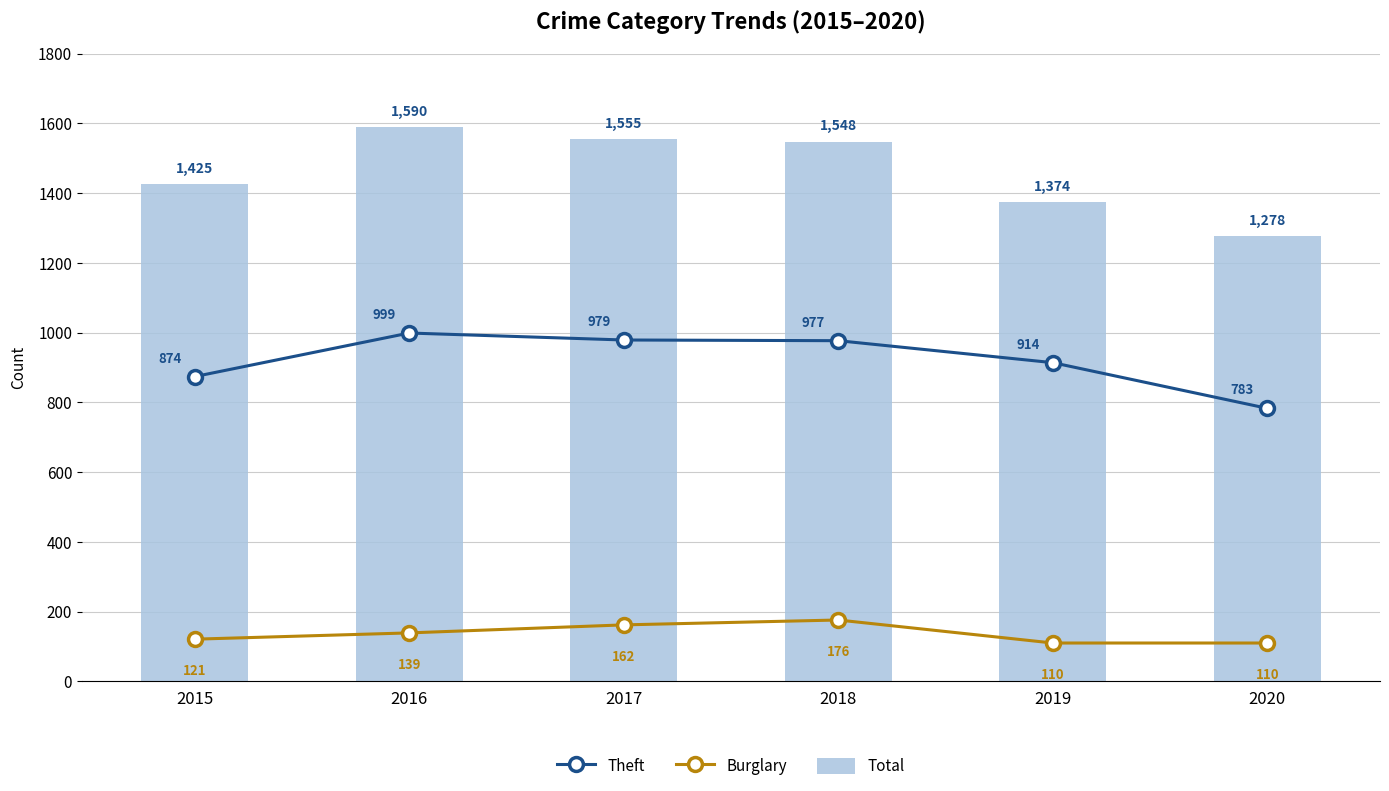

At which label does Theft reach its peak?

2016